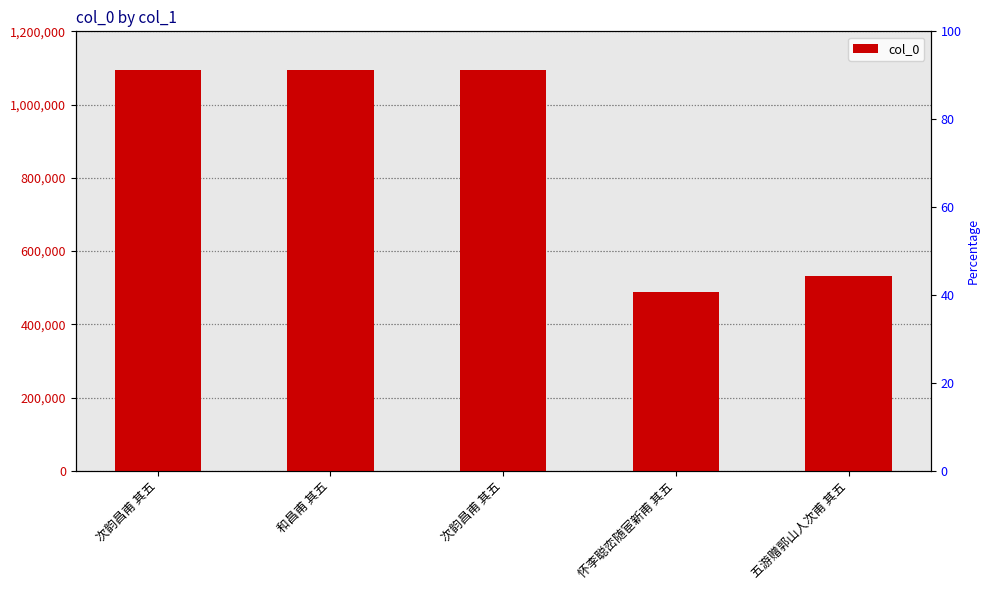

What is the difference between the values at 怀李聪峦随宦新甫 其五 and 次韵昌甫 其五?

604466